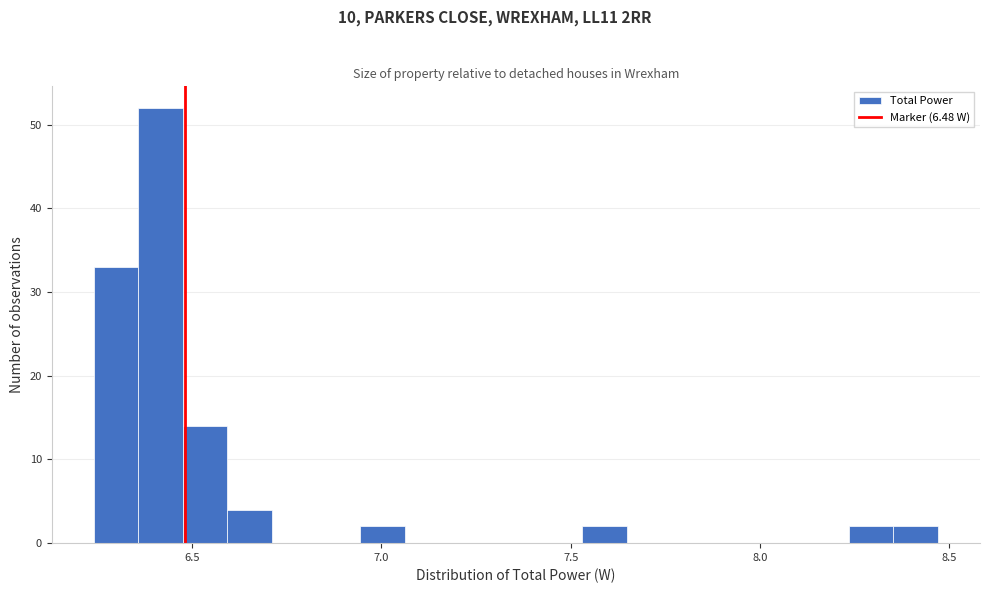

Read against the x-axis, roughly where is the centre of the tallest bar?

6.40